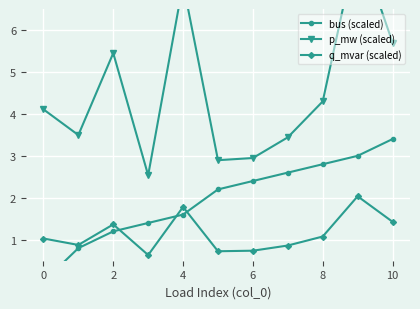

Which series has the largest total across all categories?

p_mw (scaled)